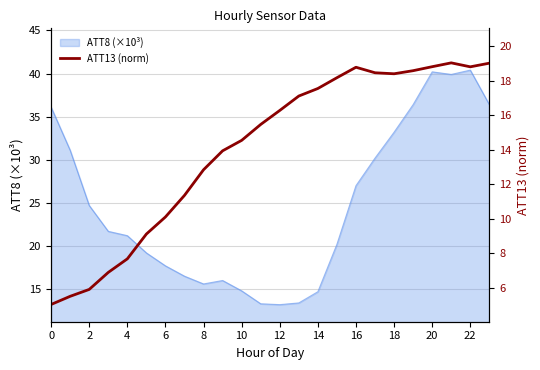

Is it true that ATT8 (×10³) equals 24.6 at 10?

False